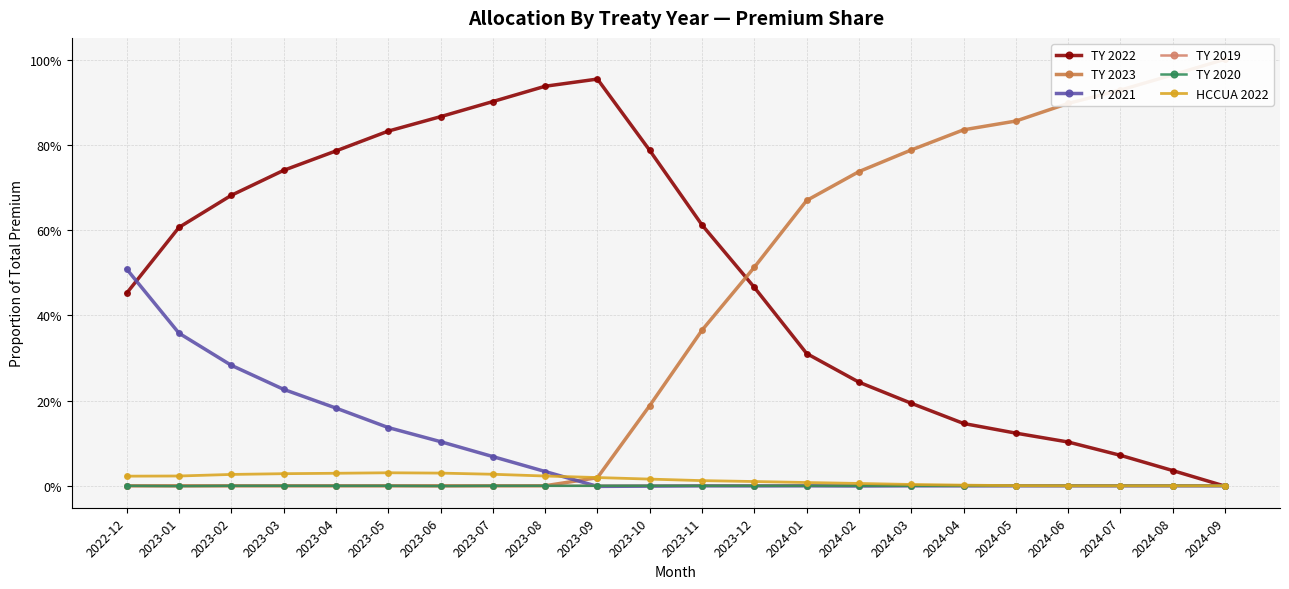

Reading left to right, what are all the values shown in this chart?

TY 2022: 0.5	0.6	0.7	0.7	0.8	0.8	0.9	0.9	0.9	1.0	0.8	0.6	0.5	0.3	0.2	0.2	0.1	0.1	0.1	0.1	0.0	-0.0
TY 2023: 0.0	0.0	0.0	0.0	0.0	0.0	0.0	0.0	0.0	0.0	0.2	0.4	0.5	0.7	0.7	0.8	0.8	0.9	0.9	0.9	1.0	1.0
TY 2021: 0.5	0.4	0.3	0.2	0.2	0.1	0.1	0.1	0.0	-0.0	-0.0	-0.0	-0.0	0.0	-0.0	0.0	-0.0	0.0	0.0	0.0	0.0	0.0
TY 2019: 0.0	-0.0	0.0	0.0	0.0	0.0	-0.0	0.0	0.0	0.0	0.0	0.0	0.0	0.0	0.0	0.0	0.0	0.0	0.0	0.0	0.0	0.0
TY 2020: 0.0	-0.0	0.0	0.0	-0.0	0.0	-0.0	0.0	0.0	0.0	0.0	0.0	0.0	0.0	0.0	0.0	0.0	0.0	0.0	0.0	0.0	0.0
HCCUA 2022: 0.0	0.0	0.0	0.0	0.0	0.0	0.0	0.0	0.0	0.0	0.0	0.0	0.0	0.0	0.0	0.0	0.0	0.0	0.0	0.0	0.0	0.0